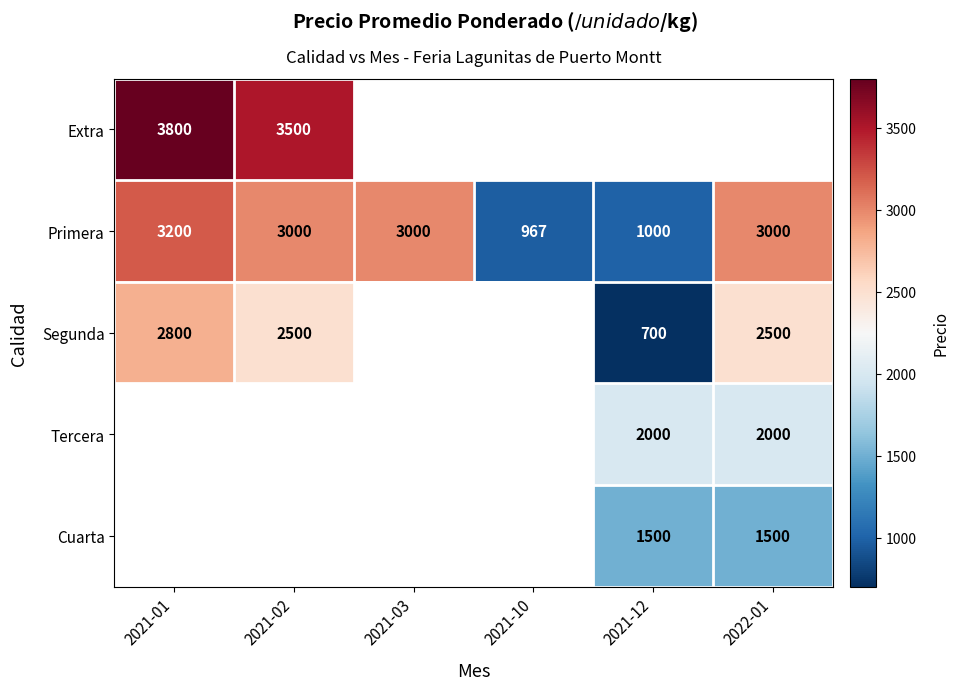

Which category has the lowest value in the Primera series?

2021-10